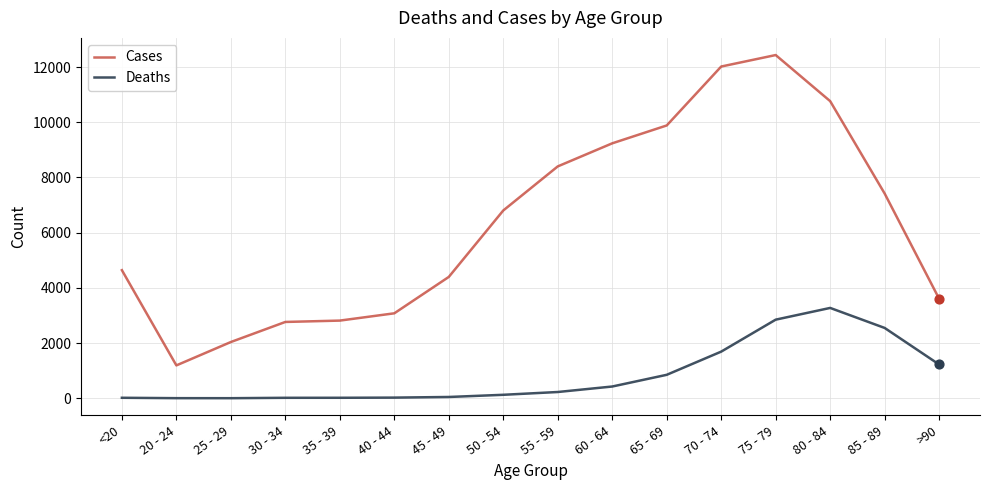

Which series has the largest range (max minus min)?

Cases